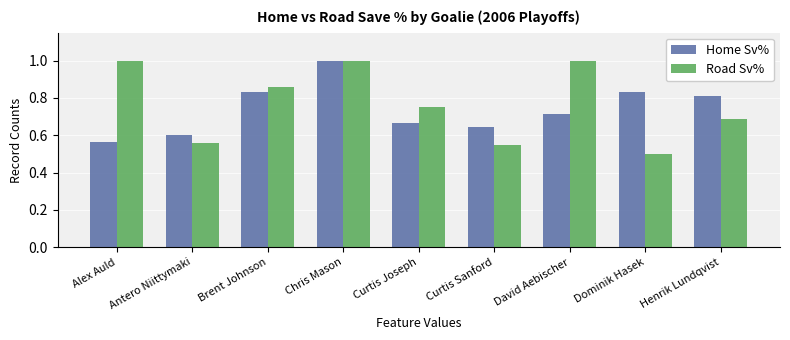

What is the difference between the maximum and minimum values in the Home Sv% series?

0.4